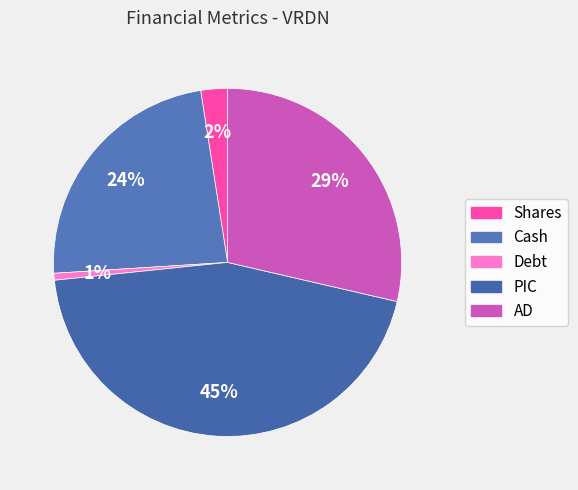

Rank the categories by value from highest to lowest.

PIC, AD, Cash, Shares, Debt